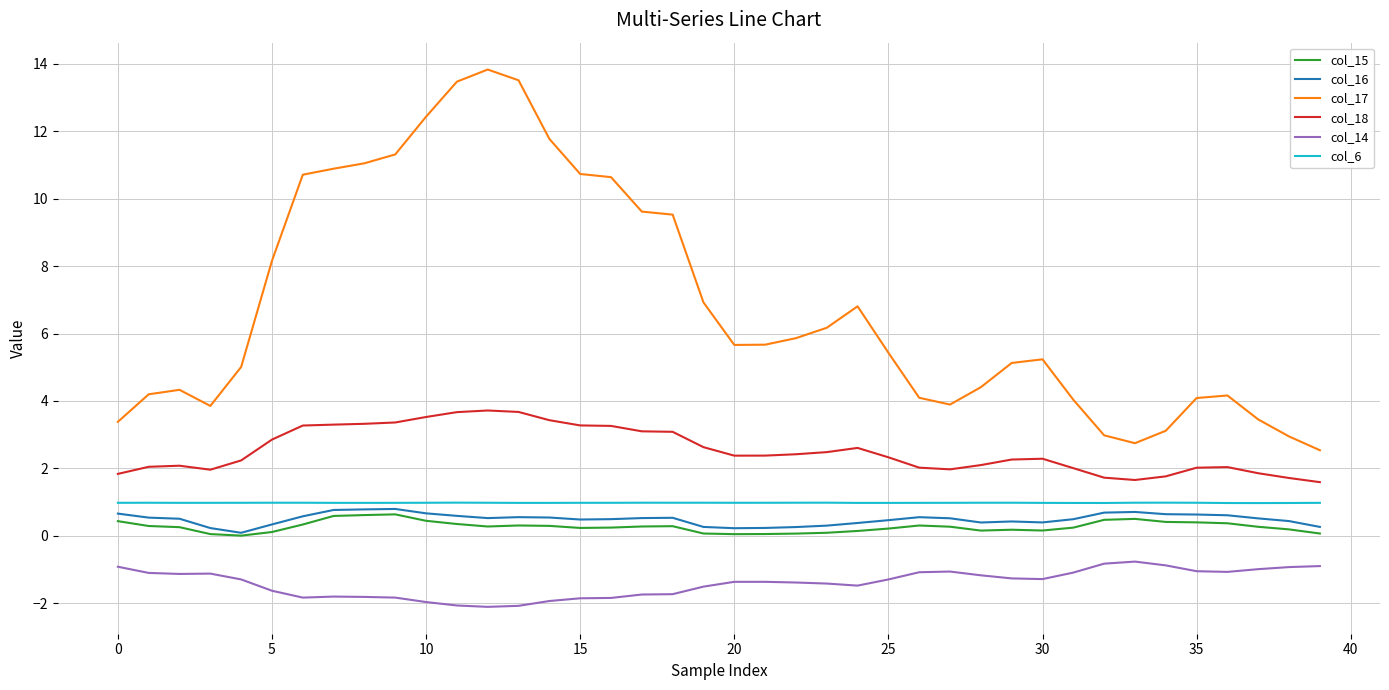

True or false: col_17 and col_14 intersect in this chart.

False